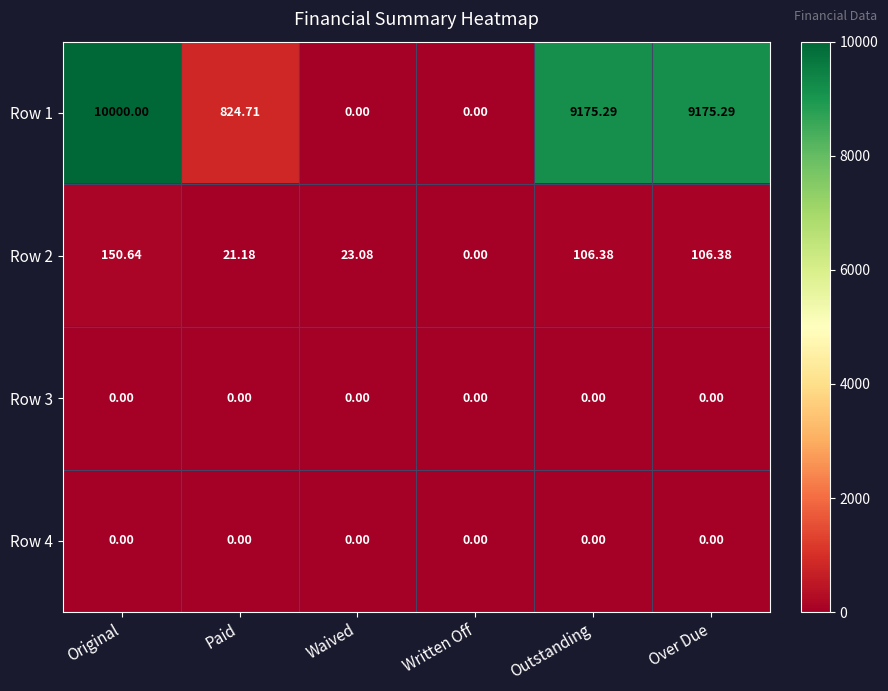

At how many categories does at least one series exceed 7343?

3